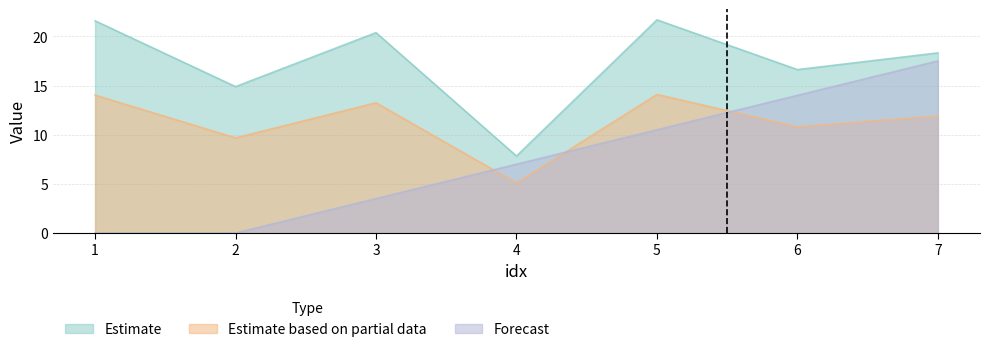

Rank the series by their maximum value, from lowest to highest.

score, seq, weight